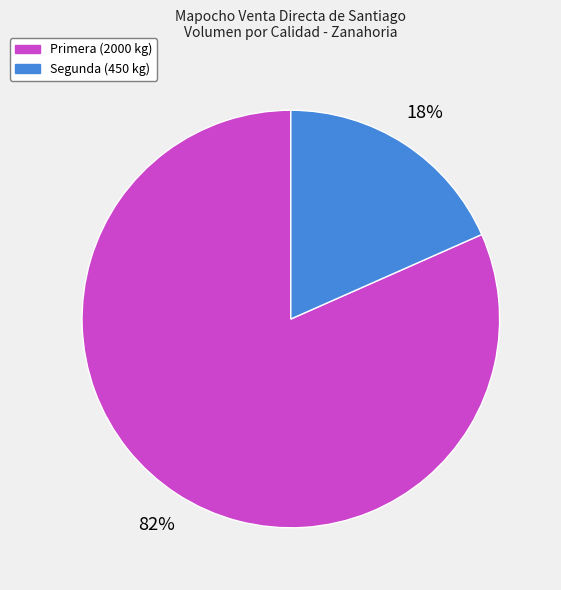

Is there a majority slice in this chart?

Yes